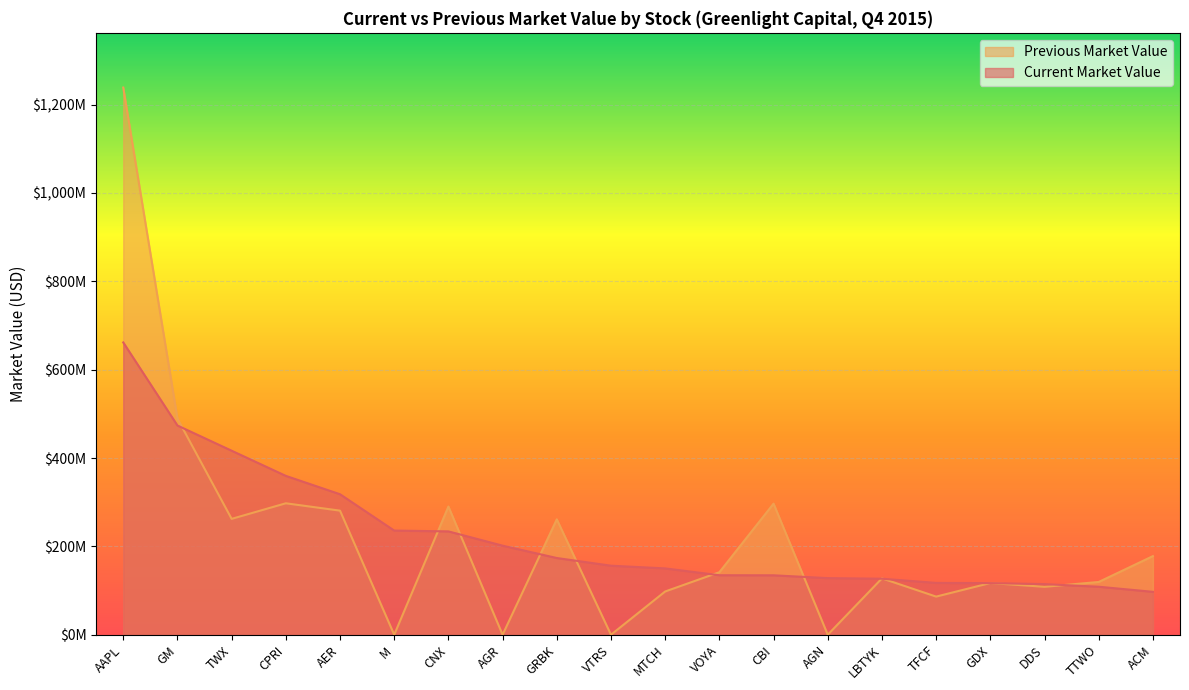

After their last crossing, which series has the higher values: Previous Market Value or Current Market Value?

Previous Market Value